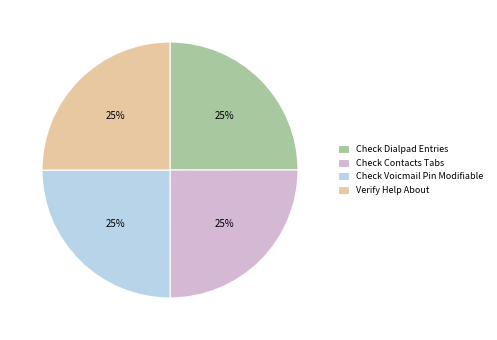

Does any single category account for the majority?

No